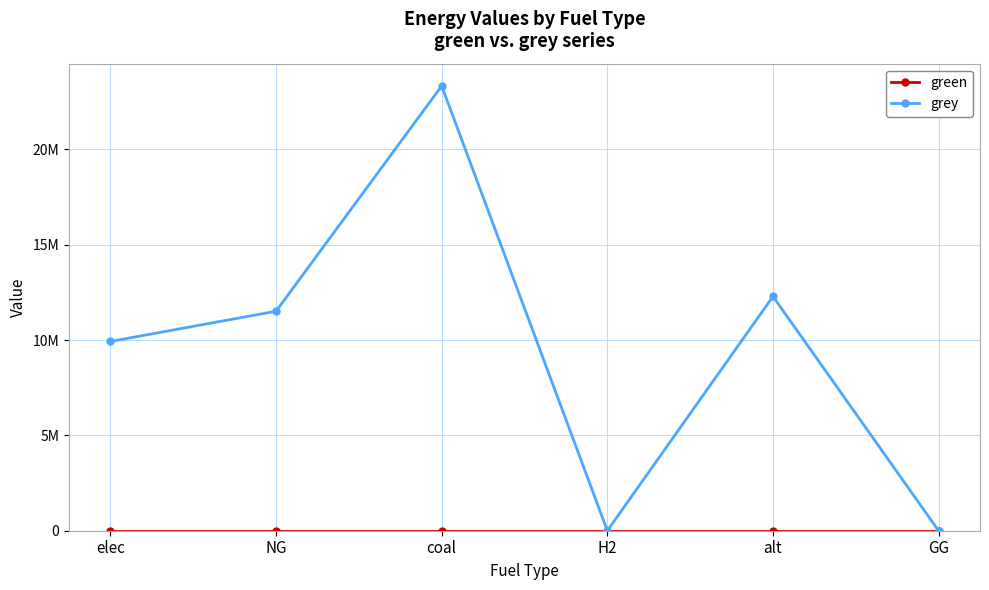

What is the total value across all series at elec?

9928235.0